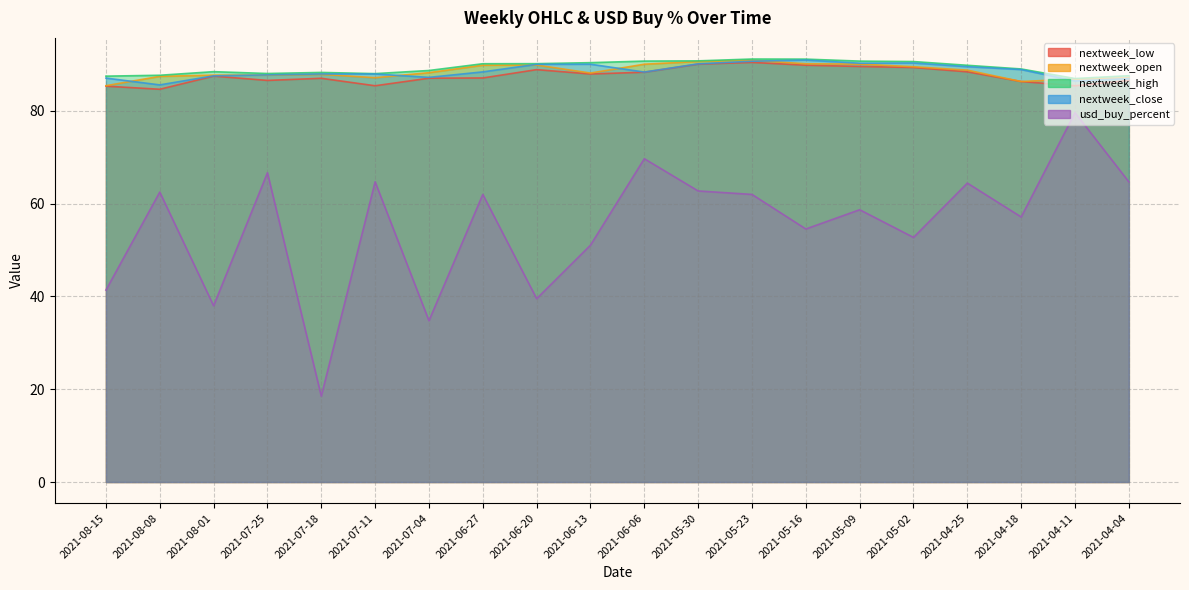

True or false: usd_buy_percent and nextweek_open cross at least once.

False